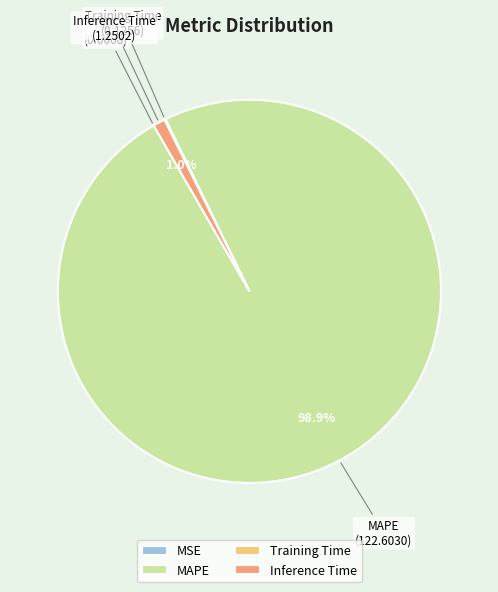

How much of the chart is everything except Inference Time?

99.0%